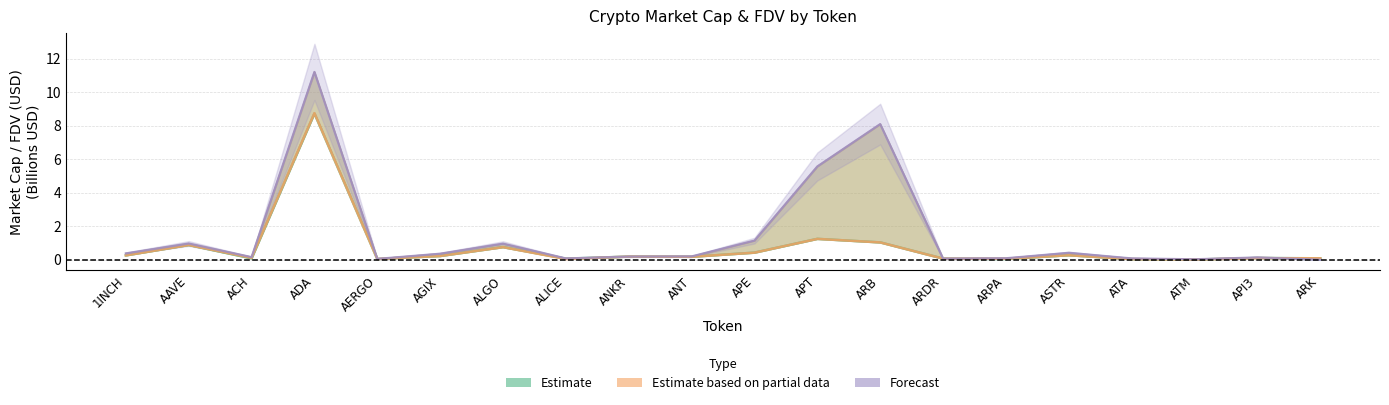

Reading left to right, list all the values displayed in this chart.

Estimate (CG_MarketCap): 0.3	0.9	0.1	8.7	0.0	0.2	0.7	0.1	0.2	0.2	0.4	1.2	1.0	0.1	0.0	0.3	0.0	0.0	0.1	0.1
Estimate based on partial data (CMC_MarketCap): 0.3	0.9	0.1	8.8	0.0	0.2	0.7	0.0	0.2	0.2	0.4	1.2	1.0	0.1	0.1	0.3	0.0	0.0	0.1	0.1
Forecast (CG_FDV): 0.4	1.0	0.2	11.2	0.0	0.4	1.0	0.1	0.2	0.2	1.1	5.6	8.1	0.1	0.1	0.4	0.1	0.0	0.1	0.0